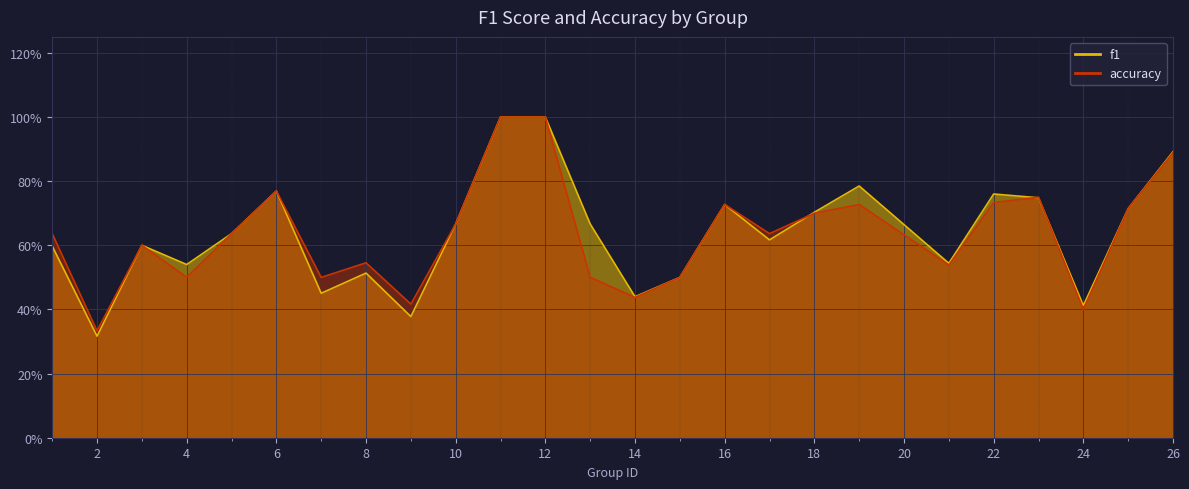

What is the difference between the highest and lowest values at 19?

0.1